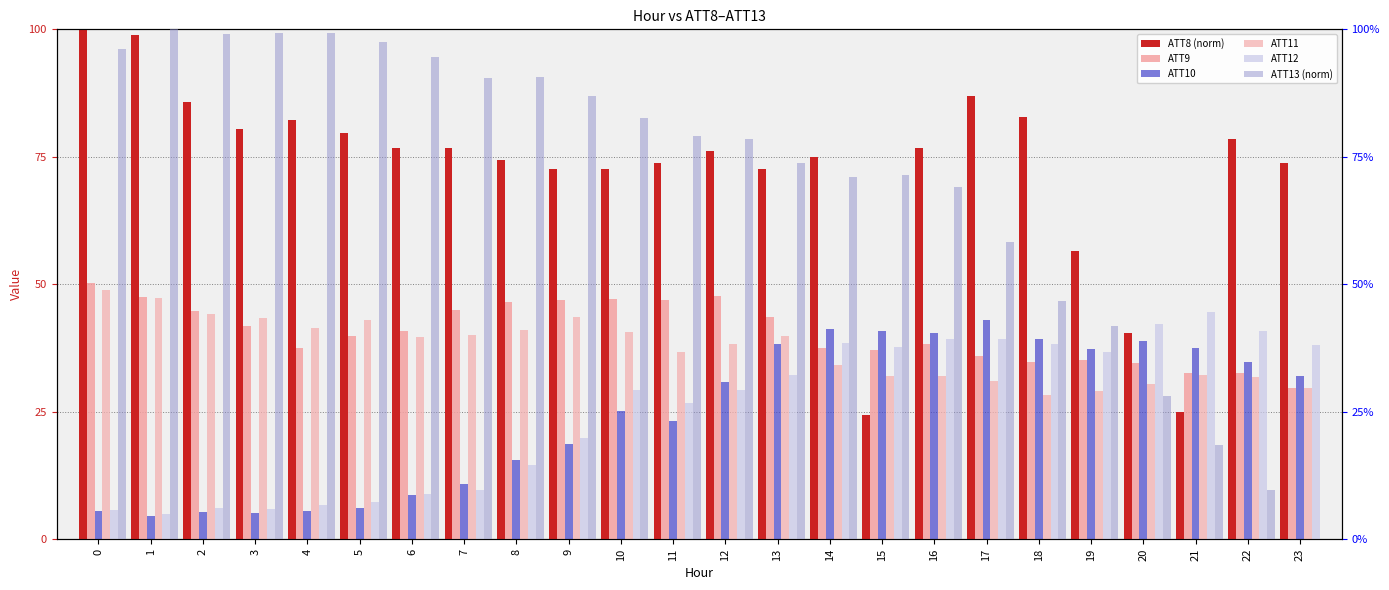

Which label corresponds to the smallest value in the chart?

23